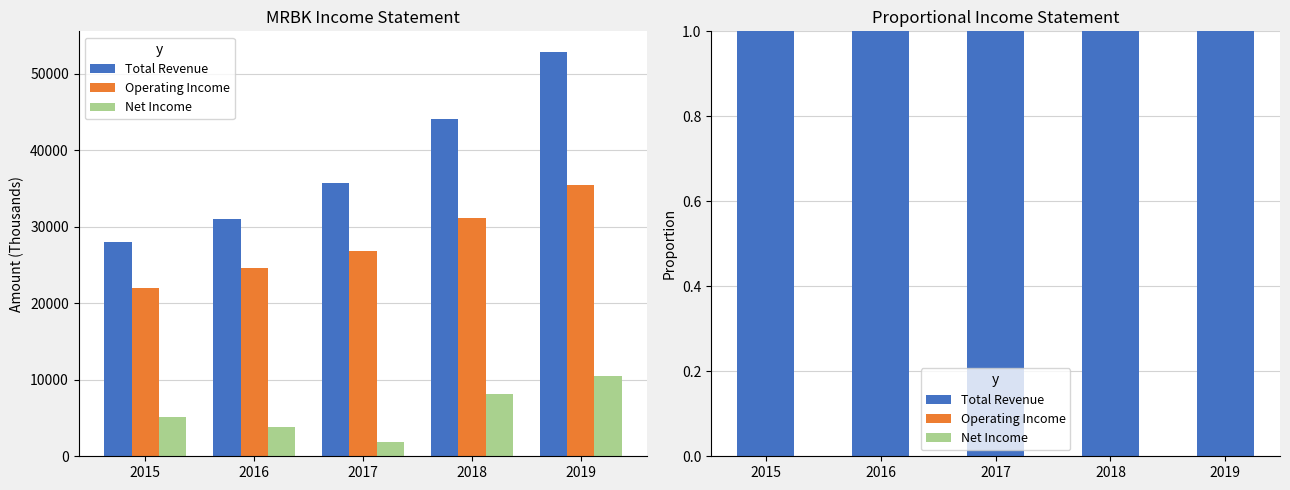

True or false: Net Income has a value of 0.1 at 2016.

True